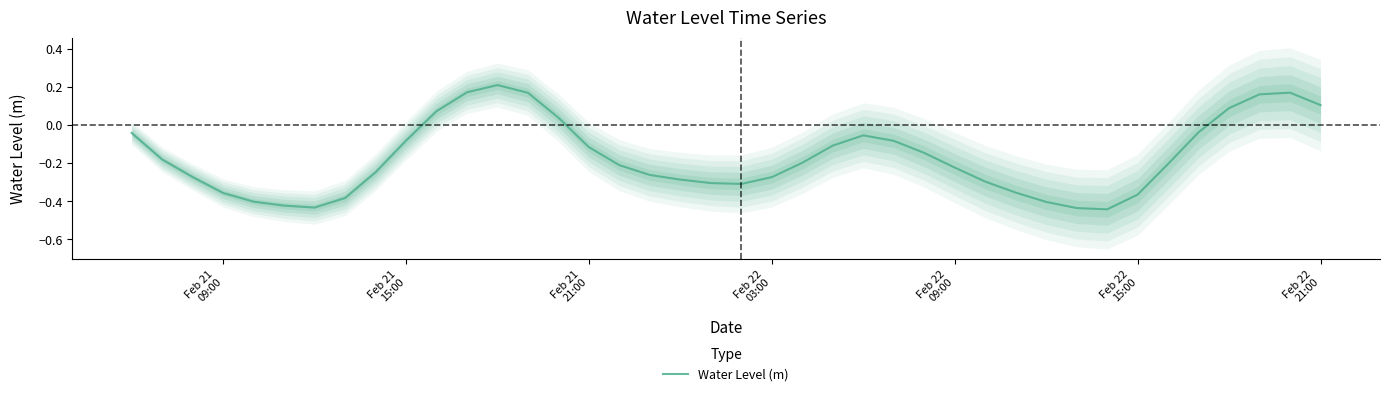

How many interior local peaks (higher than both neighbors) does the data have?

3